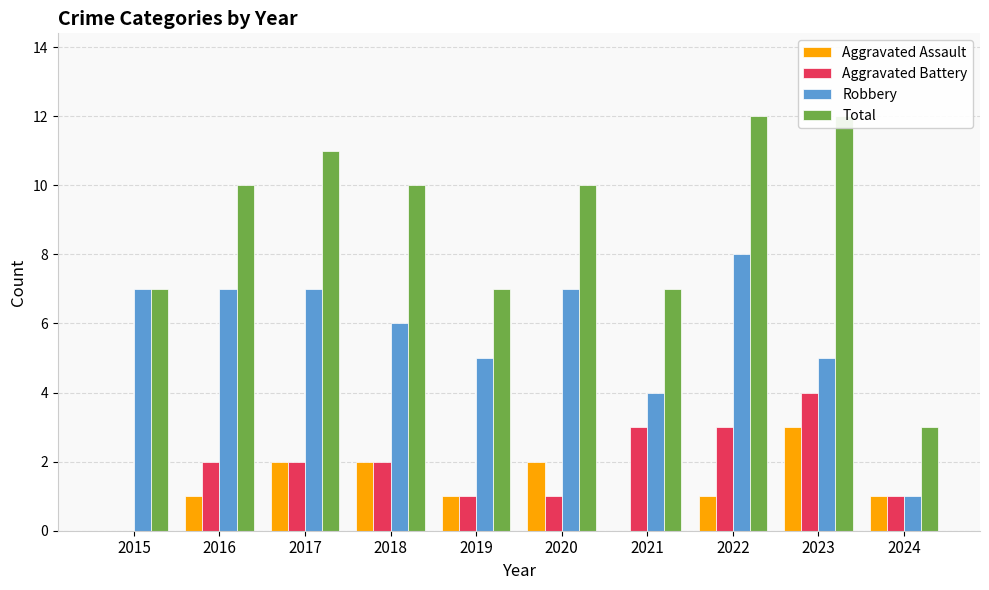

What is the average value of the Aggravated Battery series?

2